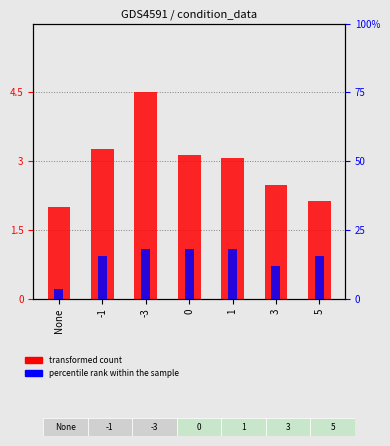

How many bars are there in total?

14